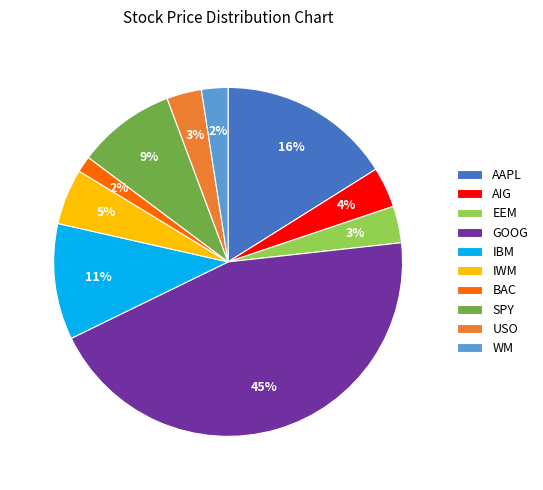

Is the sum of IBM and BAC greater than half?

No